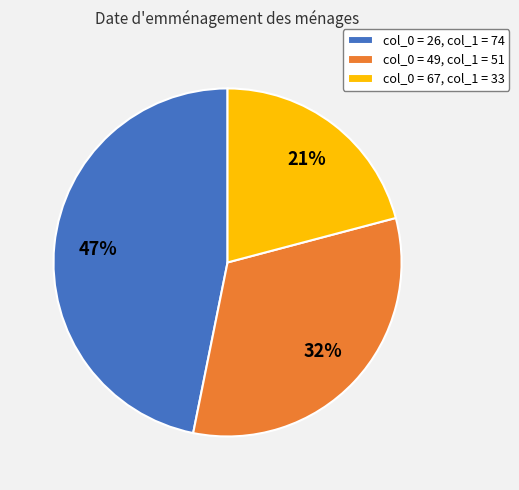

Rank the categories by value from lowest to highest.

col_0 = 67, col_1 = 33, col_0 = 49, col_1 = 51, col_0 = 26, col_1 = 74